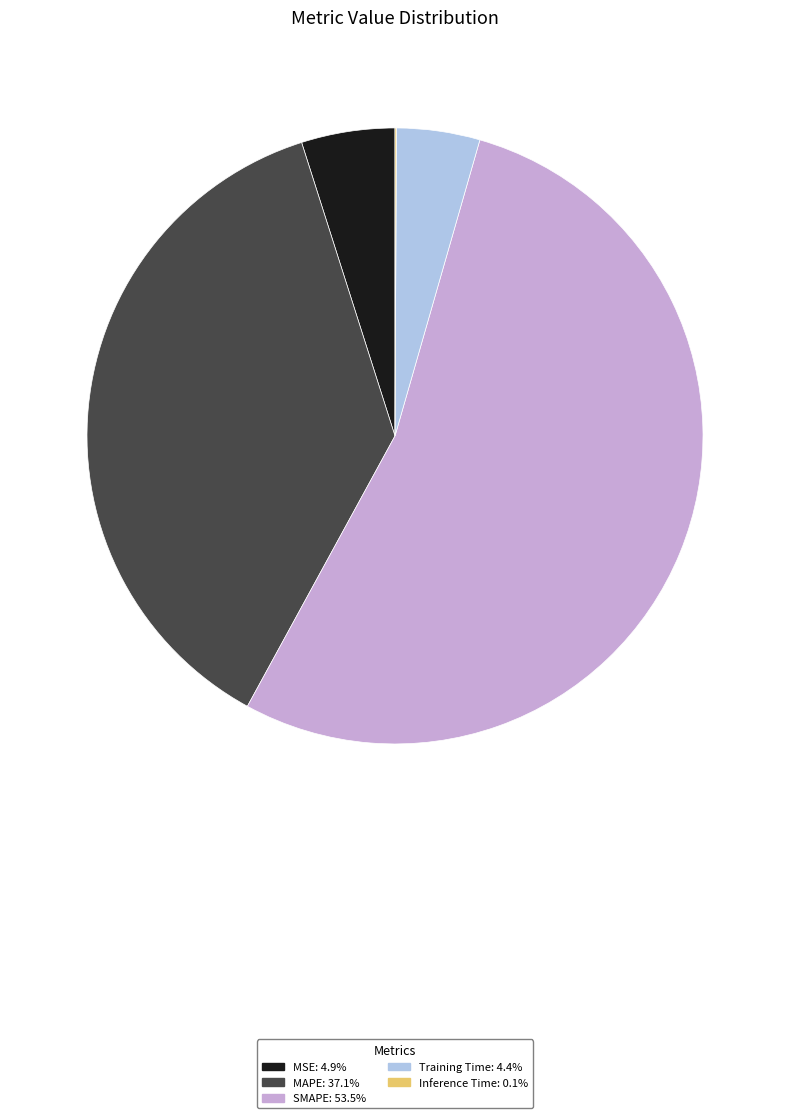

Combined, do MAPE and SMAPE account for over 50%?

Yes